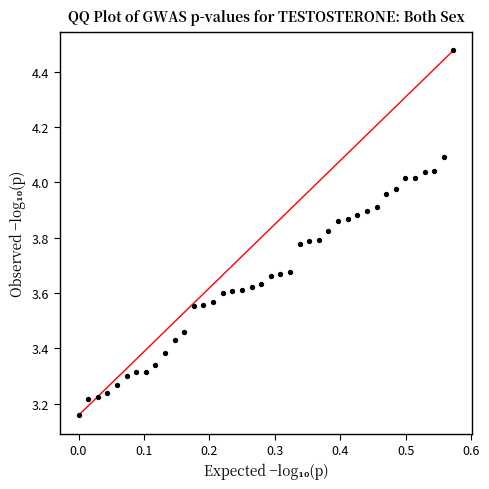

What is the range of X values (max minus min)?

0.6